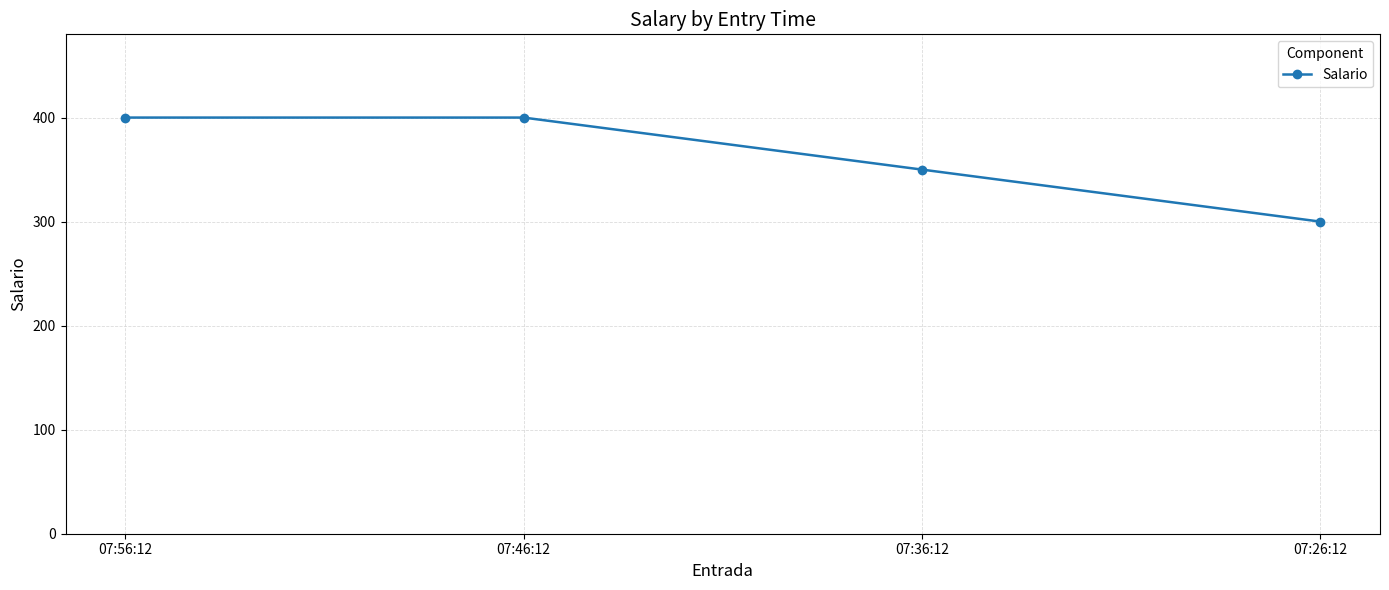

True or false: the data shows 400 at 07:56:12.

True